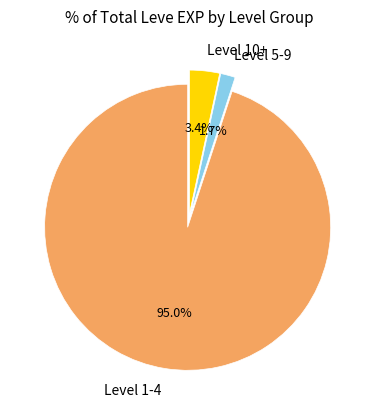

How many segments does this pie chart have?

3